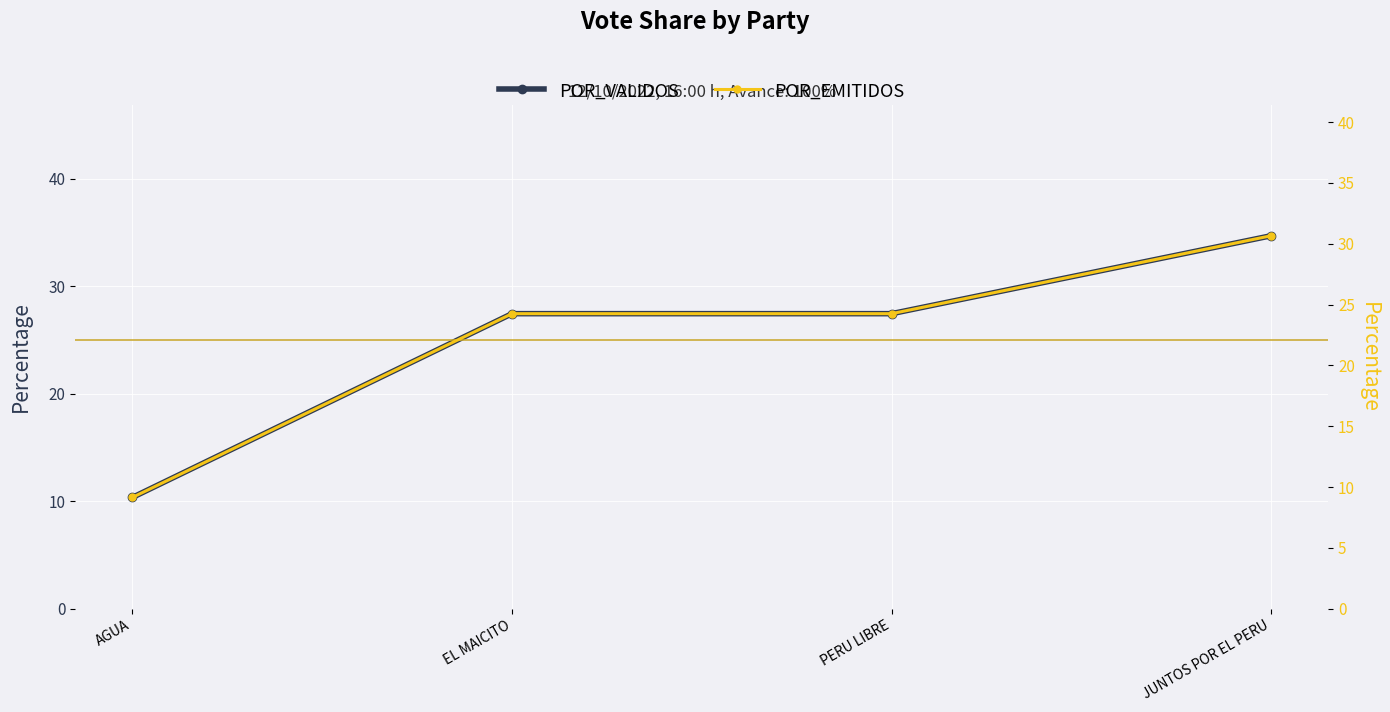

Is it true that POR_VALIDOS equals 27.5 at EL MAICITO?

True